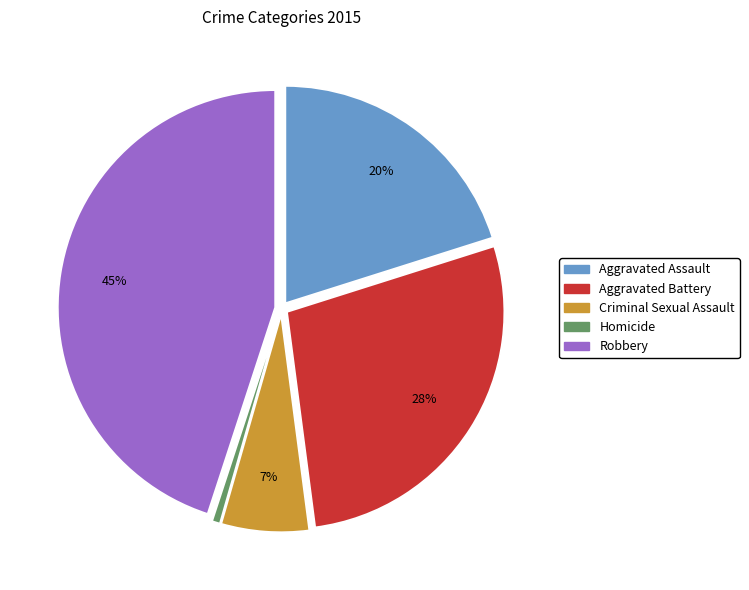

To the nearest percent, what percentage of the pie is Homicide?

1%